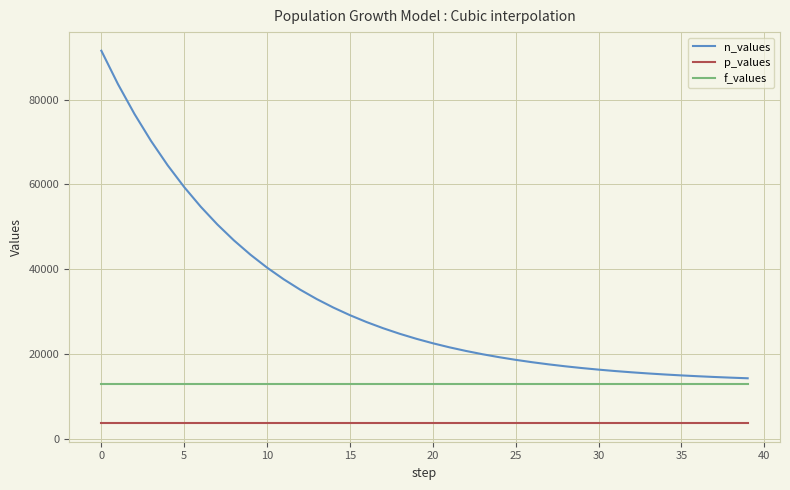

What is the sum of all p_values values?

148000.0